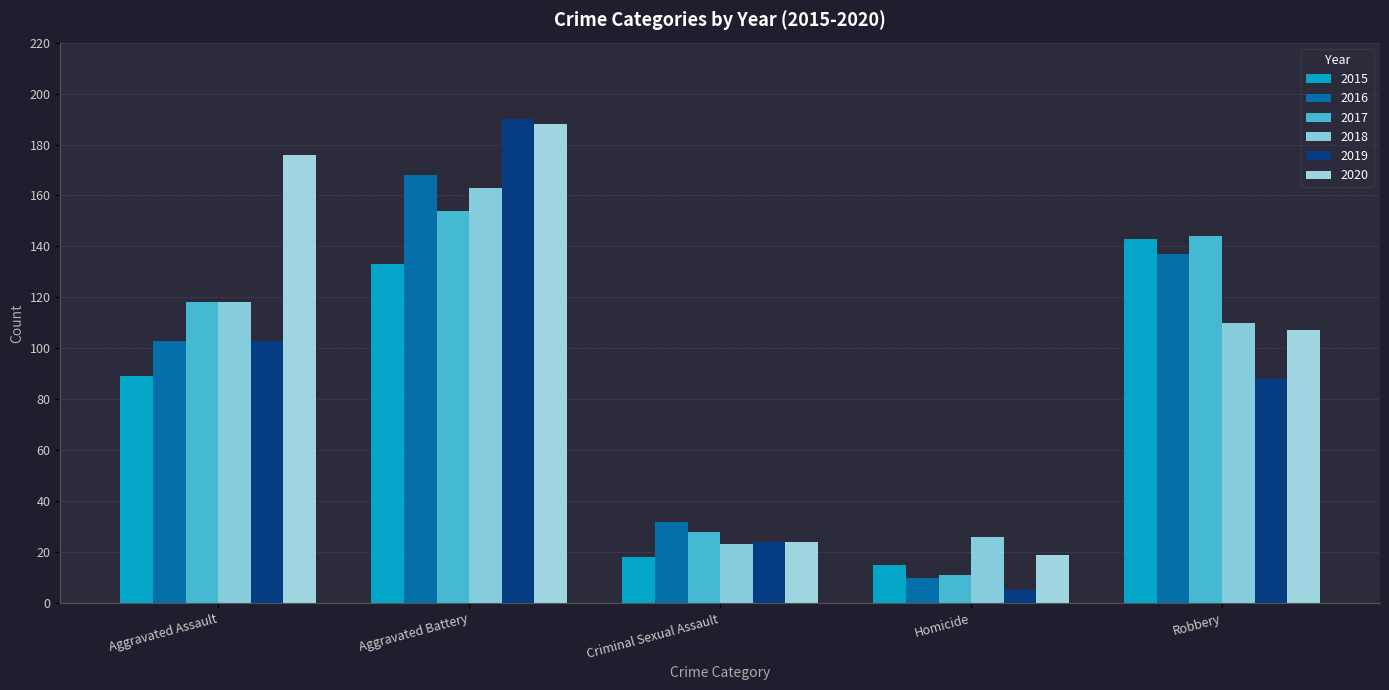

Reading left to right, list all the values displayed in this chart.

2015: Aggravated Assault=89	Aggravated Battery=133	Criminal Sexual Assault=18	Homicide=15	Robbery=143
2016: Aggravated Assault=103	Aggravated Battery=168	Criminal Sexual Assault=32	Homicide=10	Robbery=137
2017: Aggravated Assault=118	Aggravated Battery=154	Criminal Sexual Assault=28	Homicide=11	Robbery=144
2018: Aggravated Assault=118	Aggravated Battery=163	Criminal Sexual Assault=23	Homicide=26	Robbery=110
2019: Aggravated Assault=103	Aggravated Battery=190	Criminal Sexual Assault=24	Homicide=5	Robbery=88
2020: Aggravated Assault=176	Aggravated Battery=188	Criminal Sexual Assault=24	Homicide=19	Robbery=107